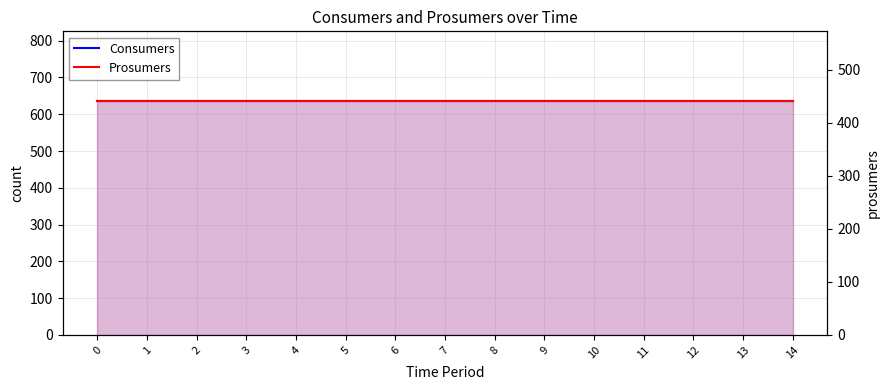

Does the chart display data point markers on the line(s)?

No